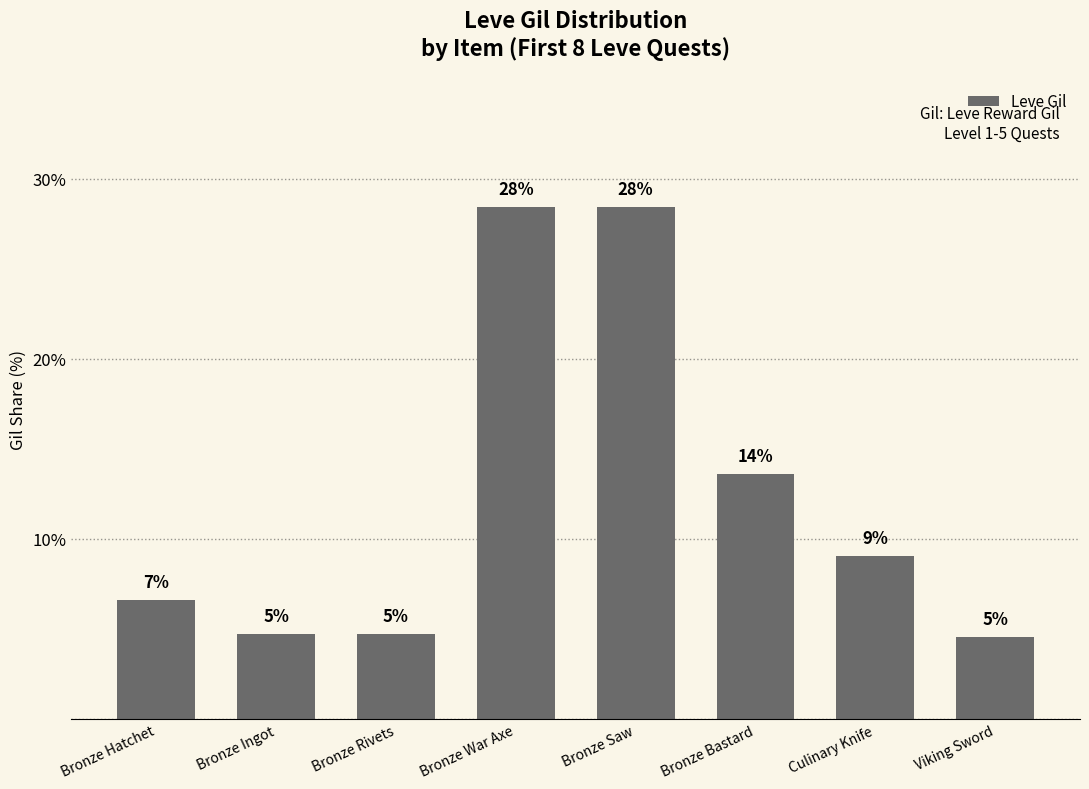

Rank the categories by value from lowest to highest.

Viking Sword, Bronze Ingot, Bronze Rivets, Bronze Hatchet, Culinary Knife, Bronze Bastard, Bronze War Axe, Bronze Saw